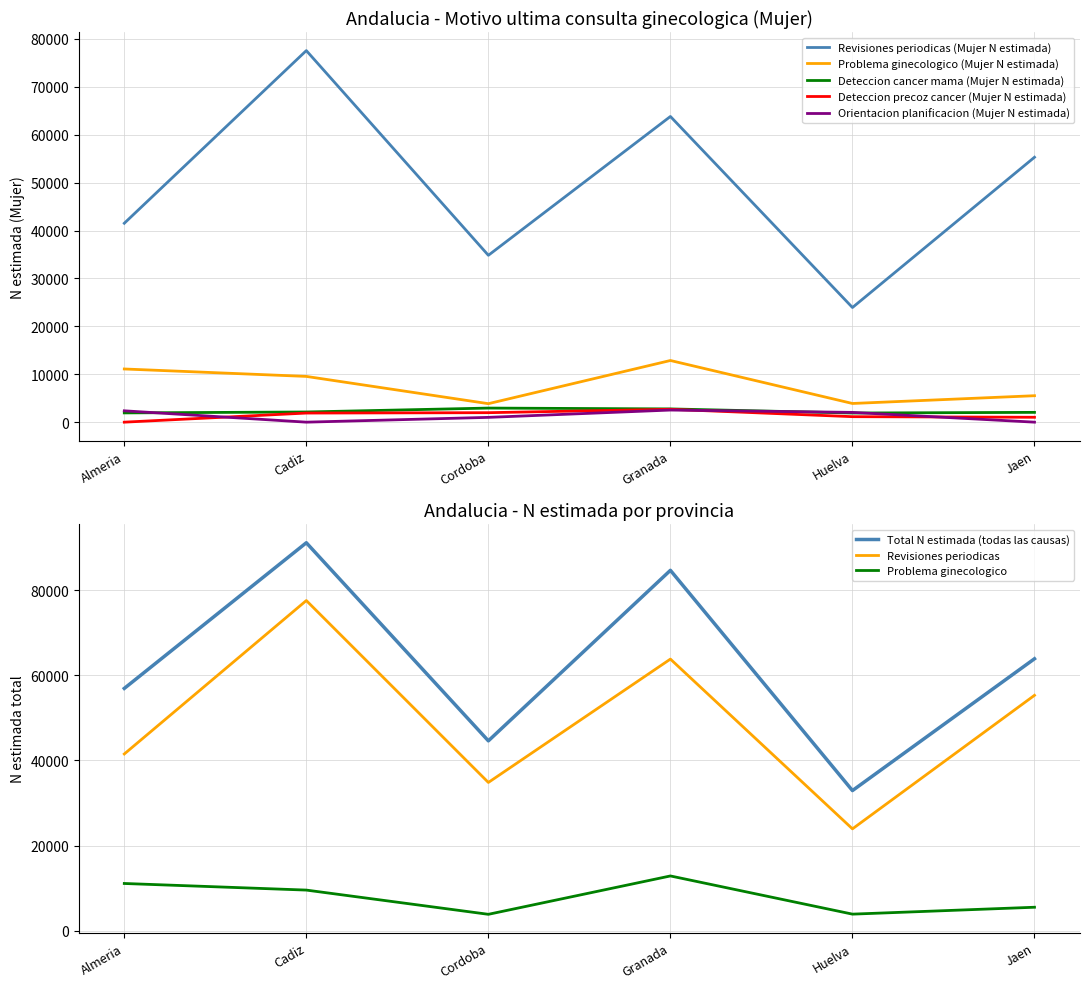

In Orientacion planificacion (Mujer N estimada), how many points are higher than both neighbors (excluding endpoints)?

1